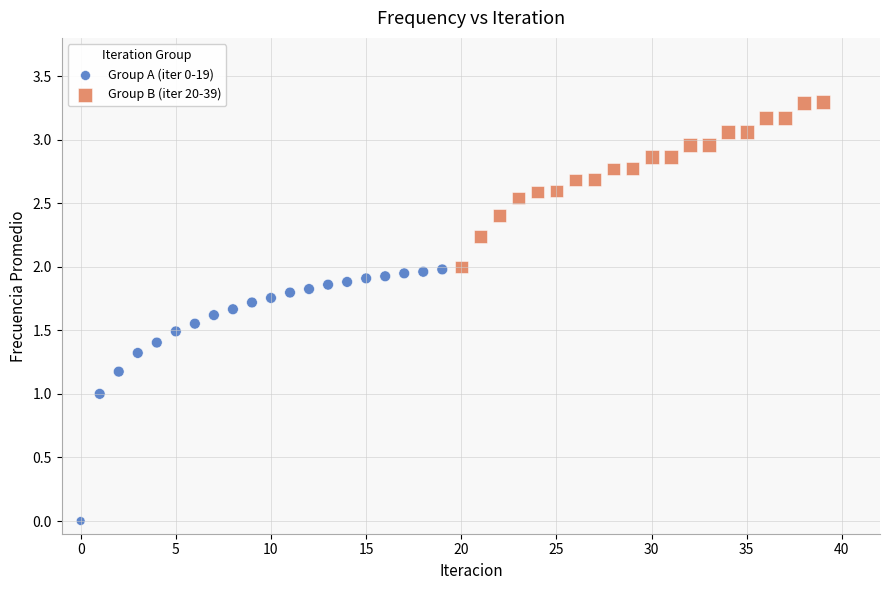

Which series contains the highest Y value?

Group B (iter 20-39)